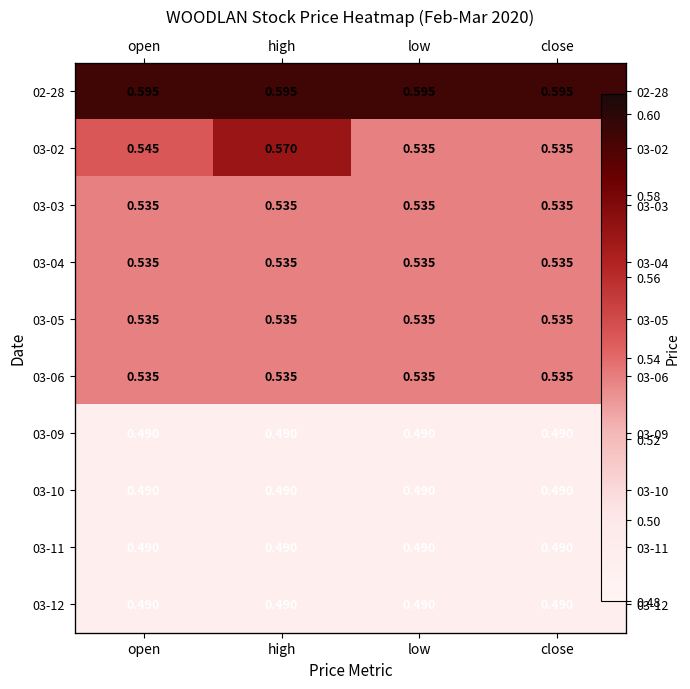

What is the smallest value displayed?

0.5